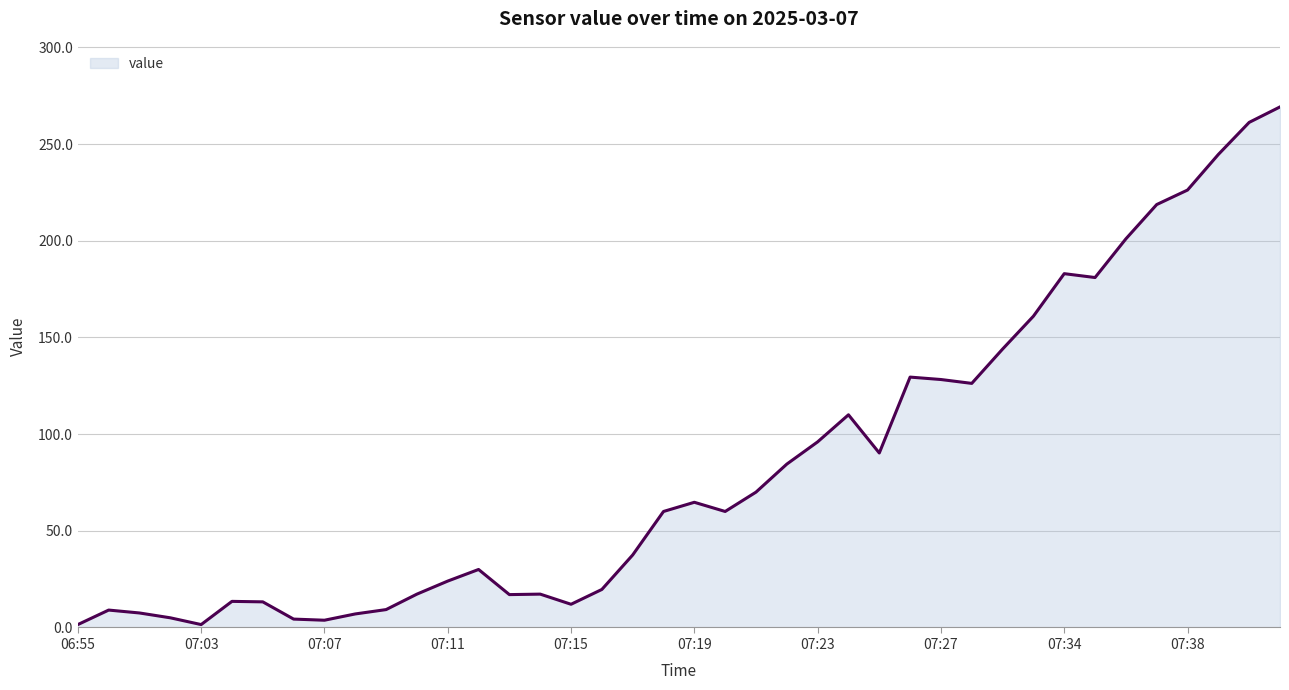

Rank the categories by value from highest to lowest.

07:41, 07:40, 07:39, 07:38, 07:37, 07:36, 07:34, 07:35, 07:33, 07:29, 07:26, 07:27, 07:28, 07:24, 07:23, 07:25, 07:22, 07:21, 07:19, 07:18, 07:20, 07:17, 07:12, 07:11, 07:16, 07:10, 07:14, 07:13, 07:04, 07:05, 07:15, 07:09, 06:57, 06:58, 07:08, 06:59, 07:06, 07:07, 06:55, 07:03